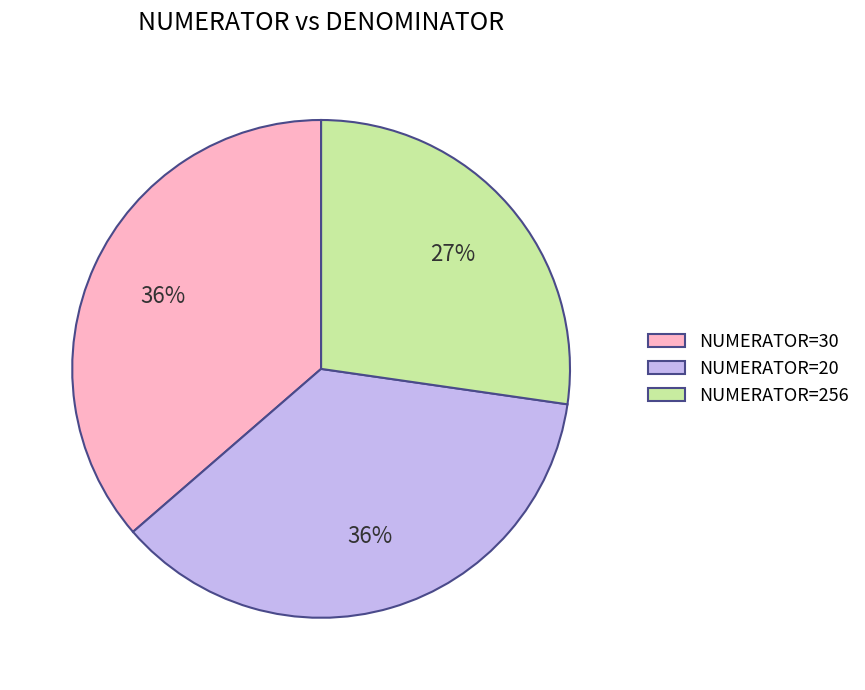

What is the smallest slice in the pie chart?

NUMERATOR=256